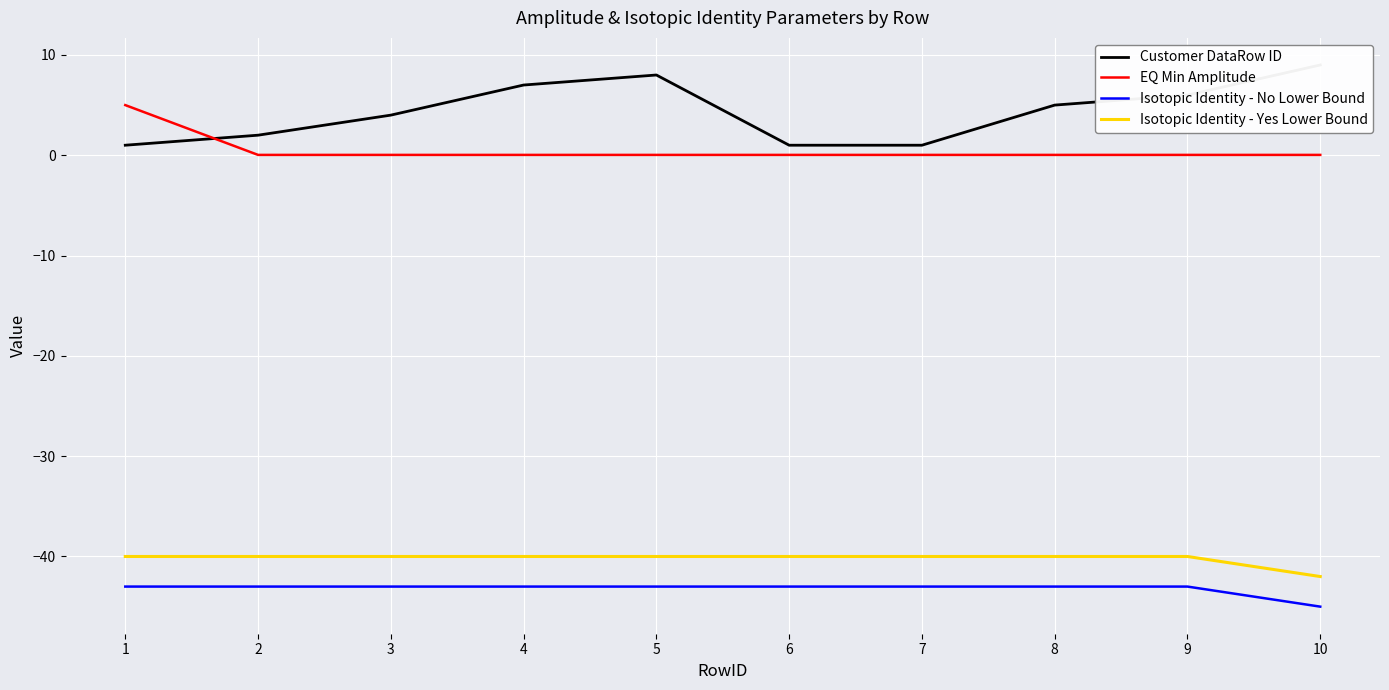

What is the value of the Customer DataRow ID point at the 3rd from the left?

4.0